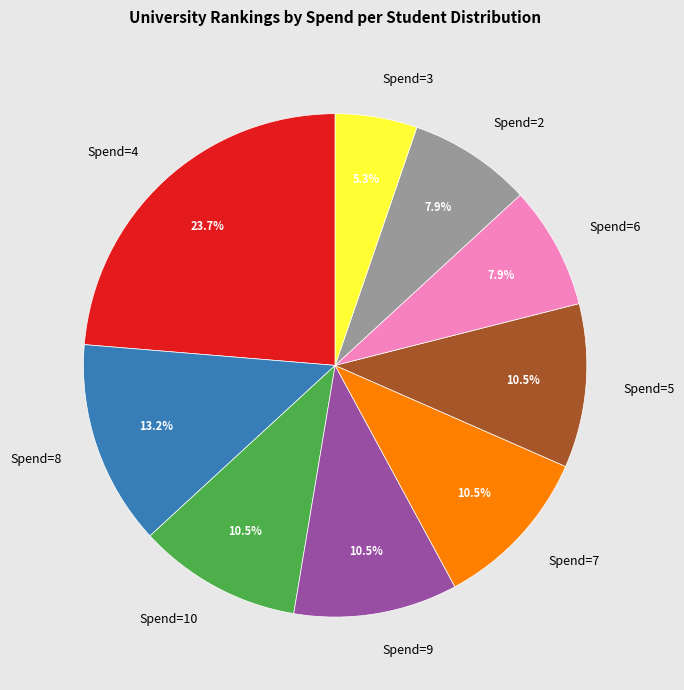

What percentage is the Spend=4 slice, to the nearest percent?

24%